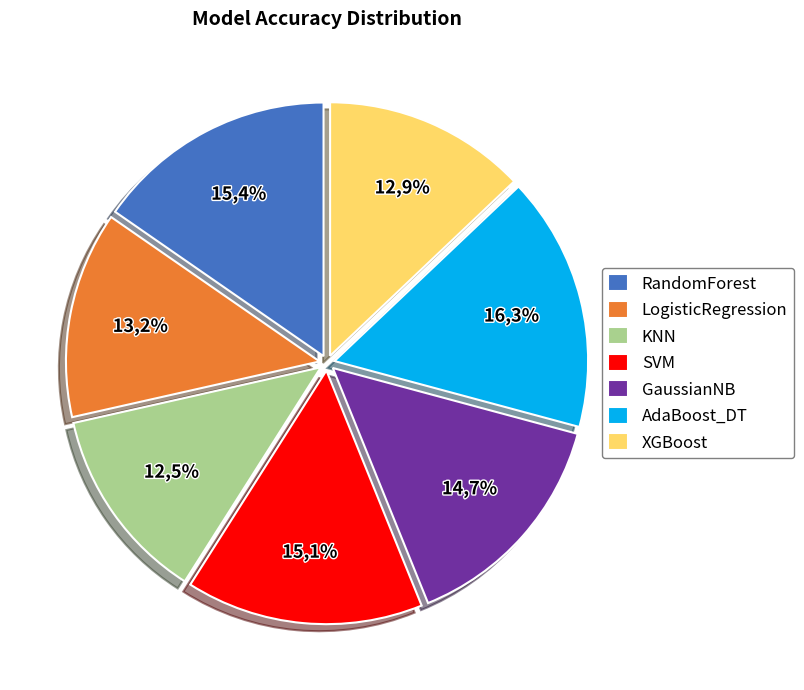

True or false: AdaBoost_DT accounts for 16% of the total.

True